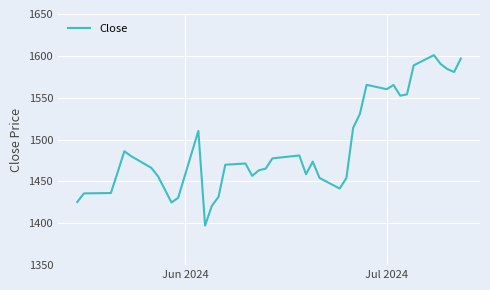

What is the minimum value shown in the chart?

1397.3